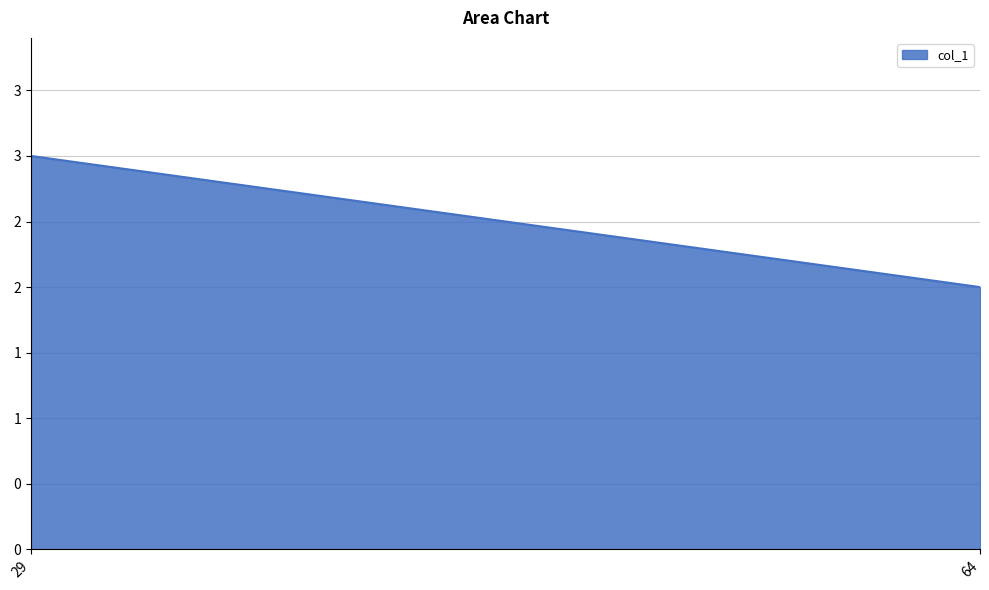

Between 29 and 64, which is larger?

29